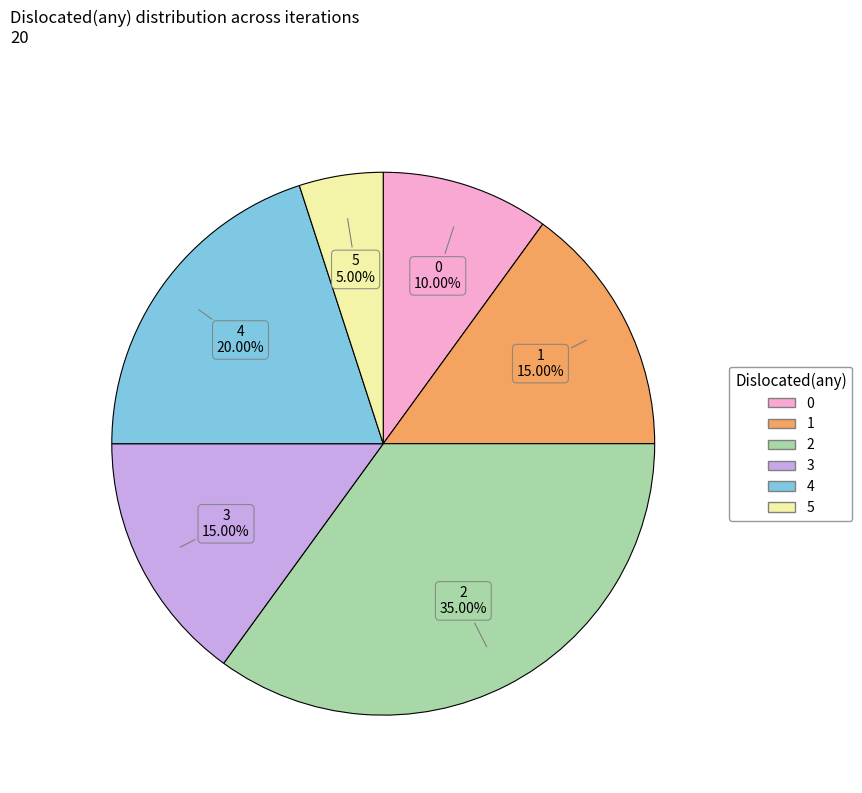

What is the ratio of the value at 5 to the value at 0?

0.5